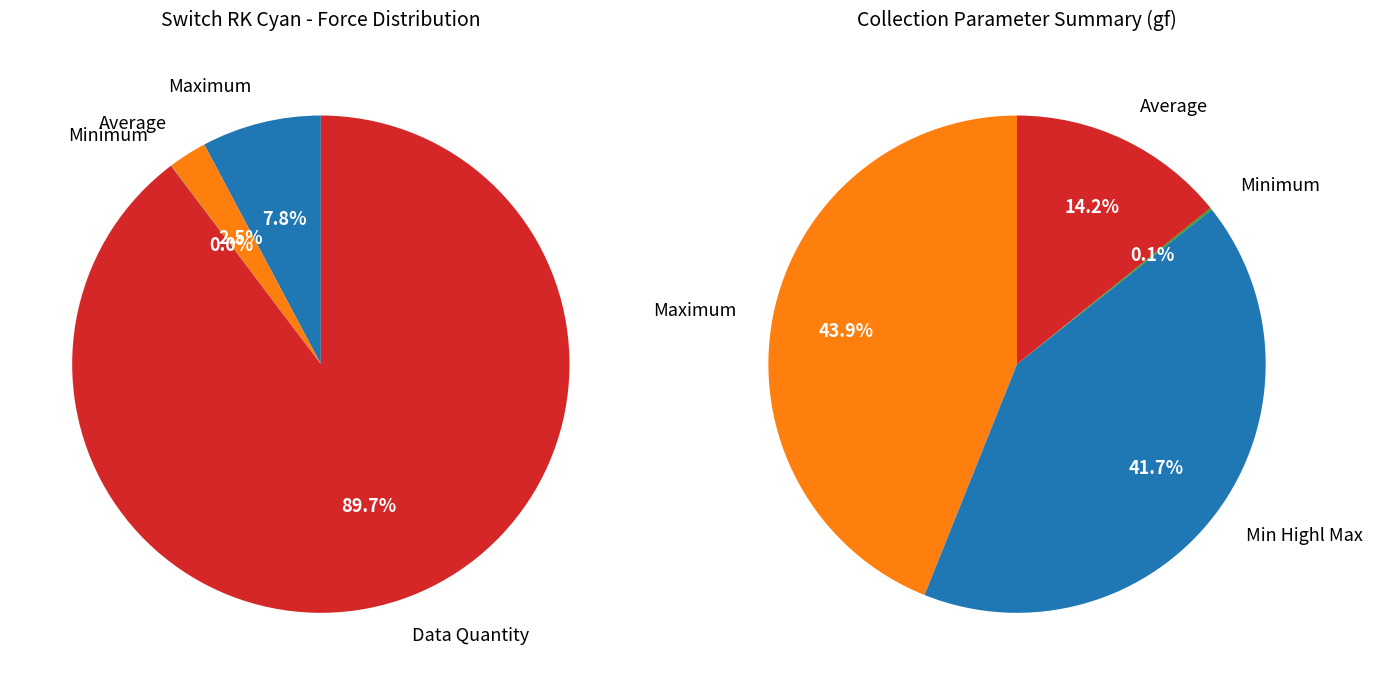

Is it true that Average is 1% of the pie?

False